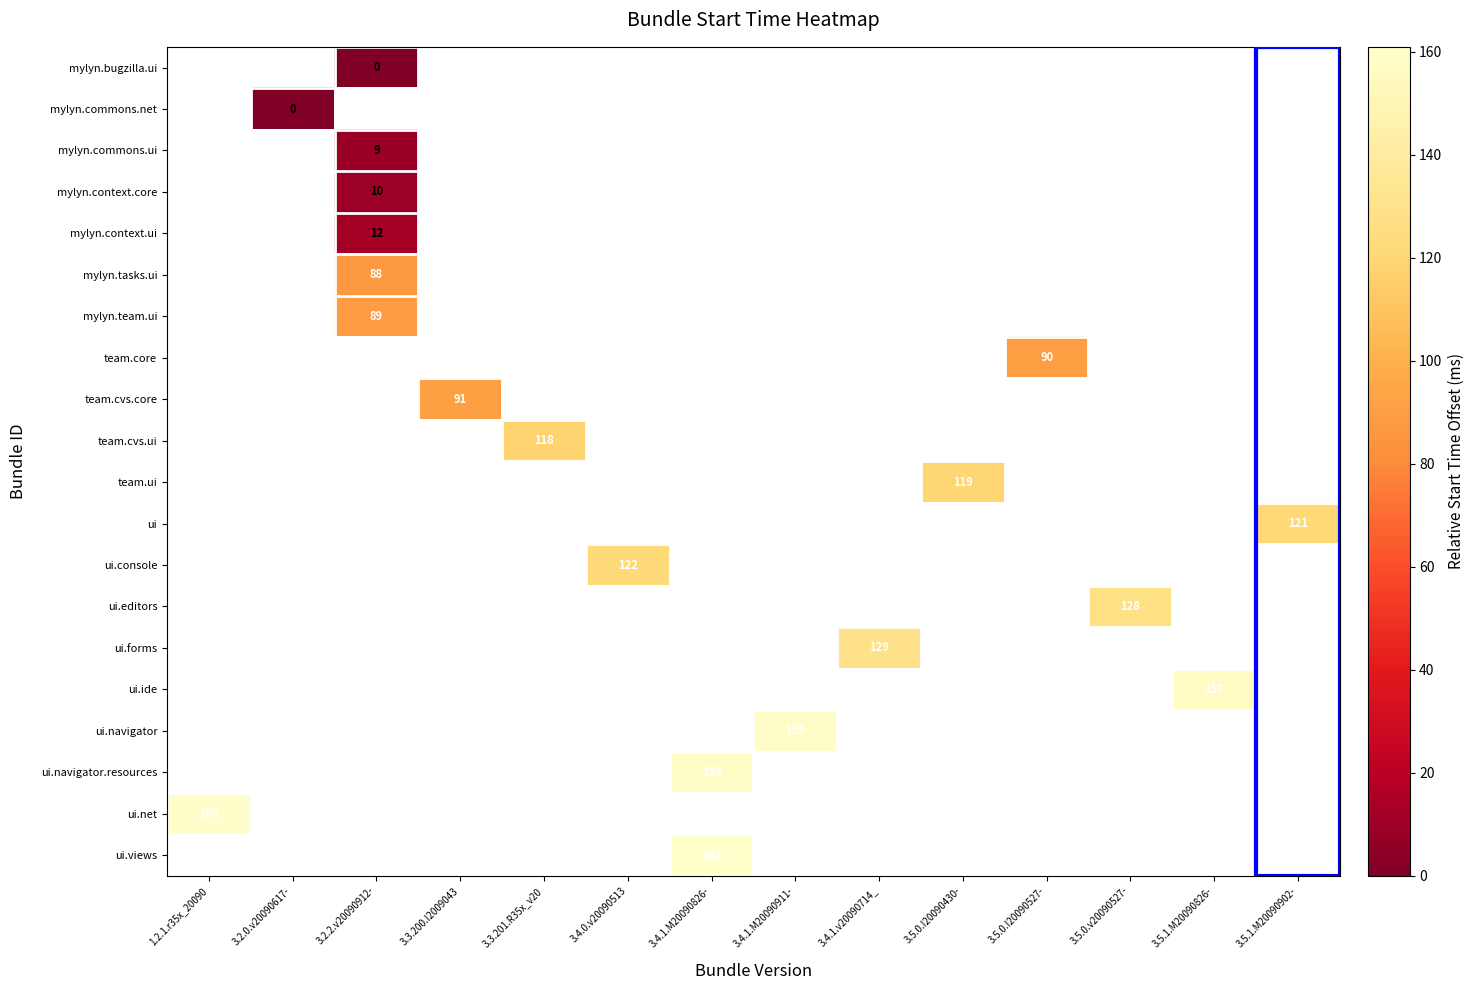

How many distinct data groups are displayed?

20